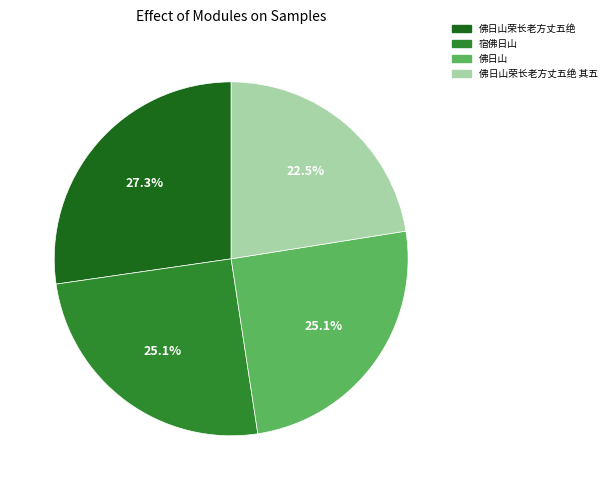

How many slices are in this pie chart?

4